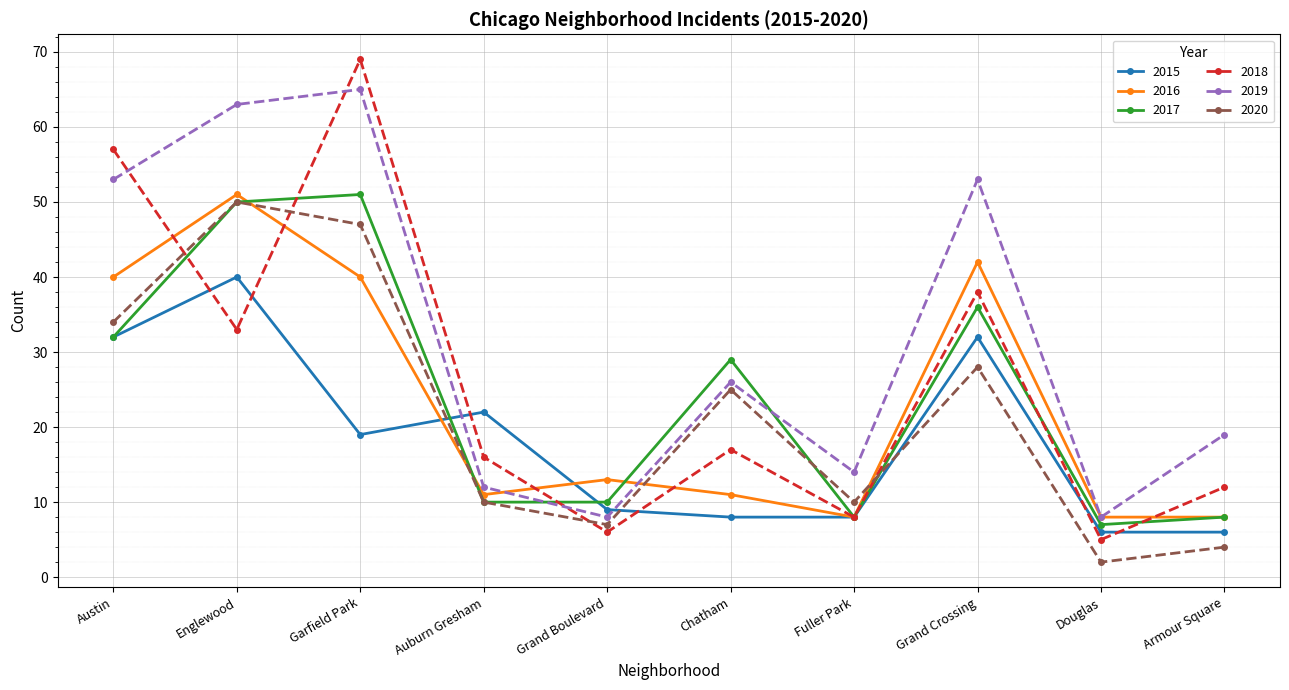

What is the greatest value displayed?

69